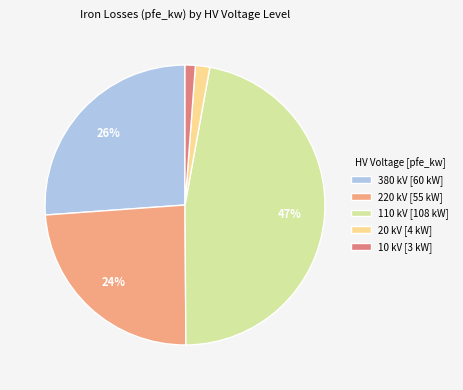

To the nearest percent, what percentage of the pie is 220?

24%